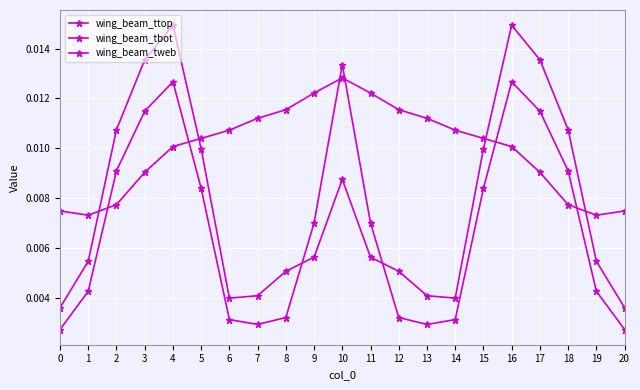

Does the chart display data point markers on the line(s)?

Yes